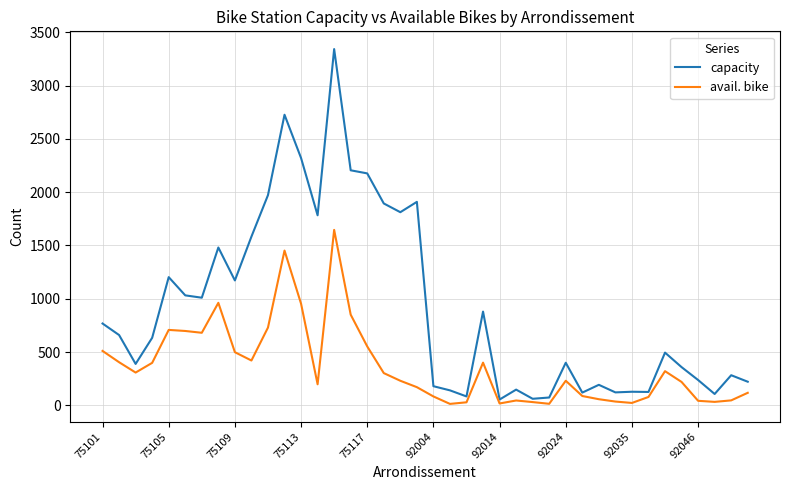

Rank the series by their maximum value, from highest to lowest.

capacity, avail. bike